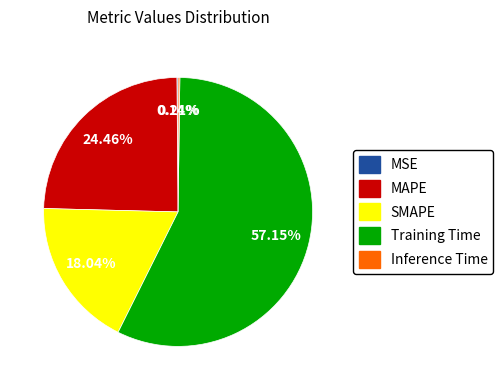

What is the majority slice?

Training Time